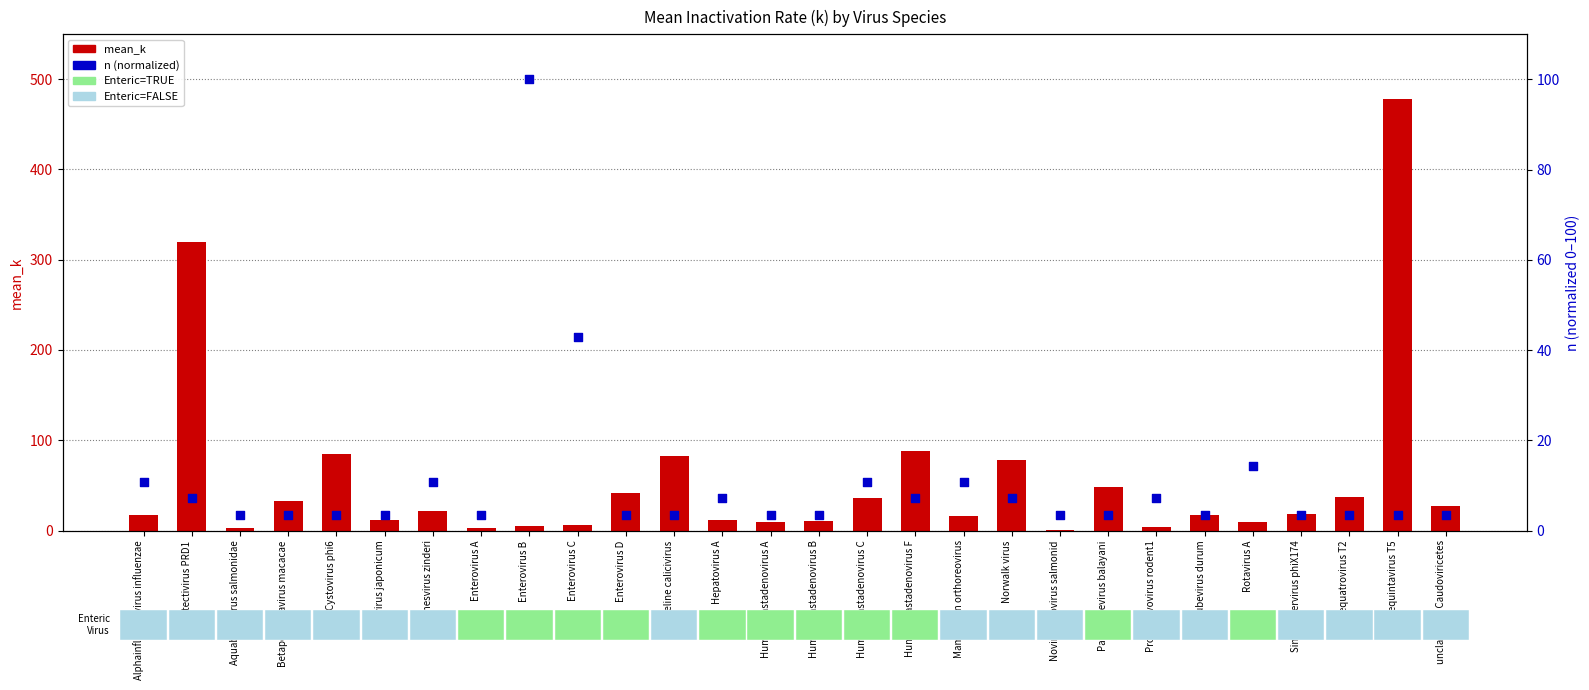

What are all the series names shown in the legend?

mean_k, n (normalized)